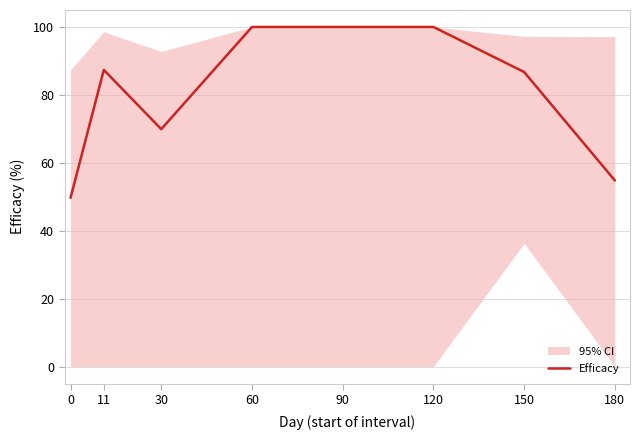

Where does the data first go above 87?

11